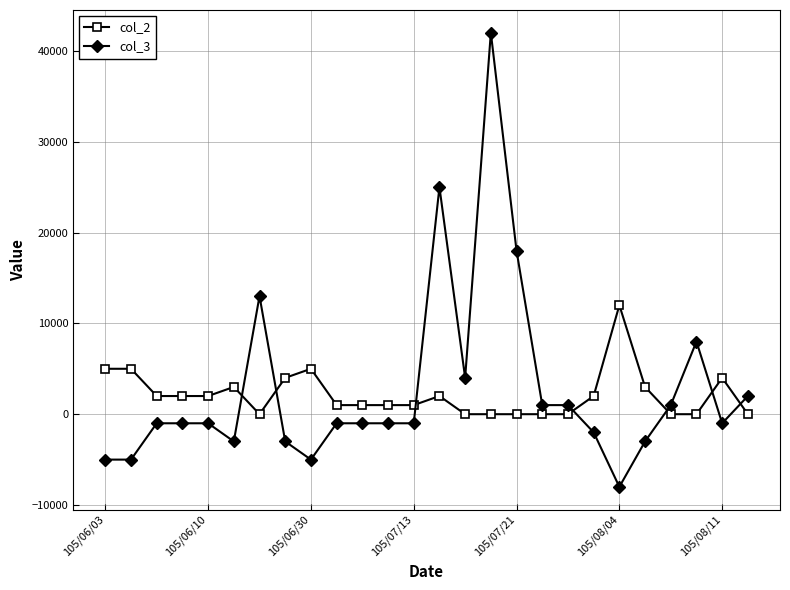

True or false: col_3 and col_2 intersect in this chart.

True